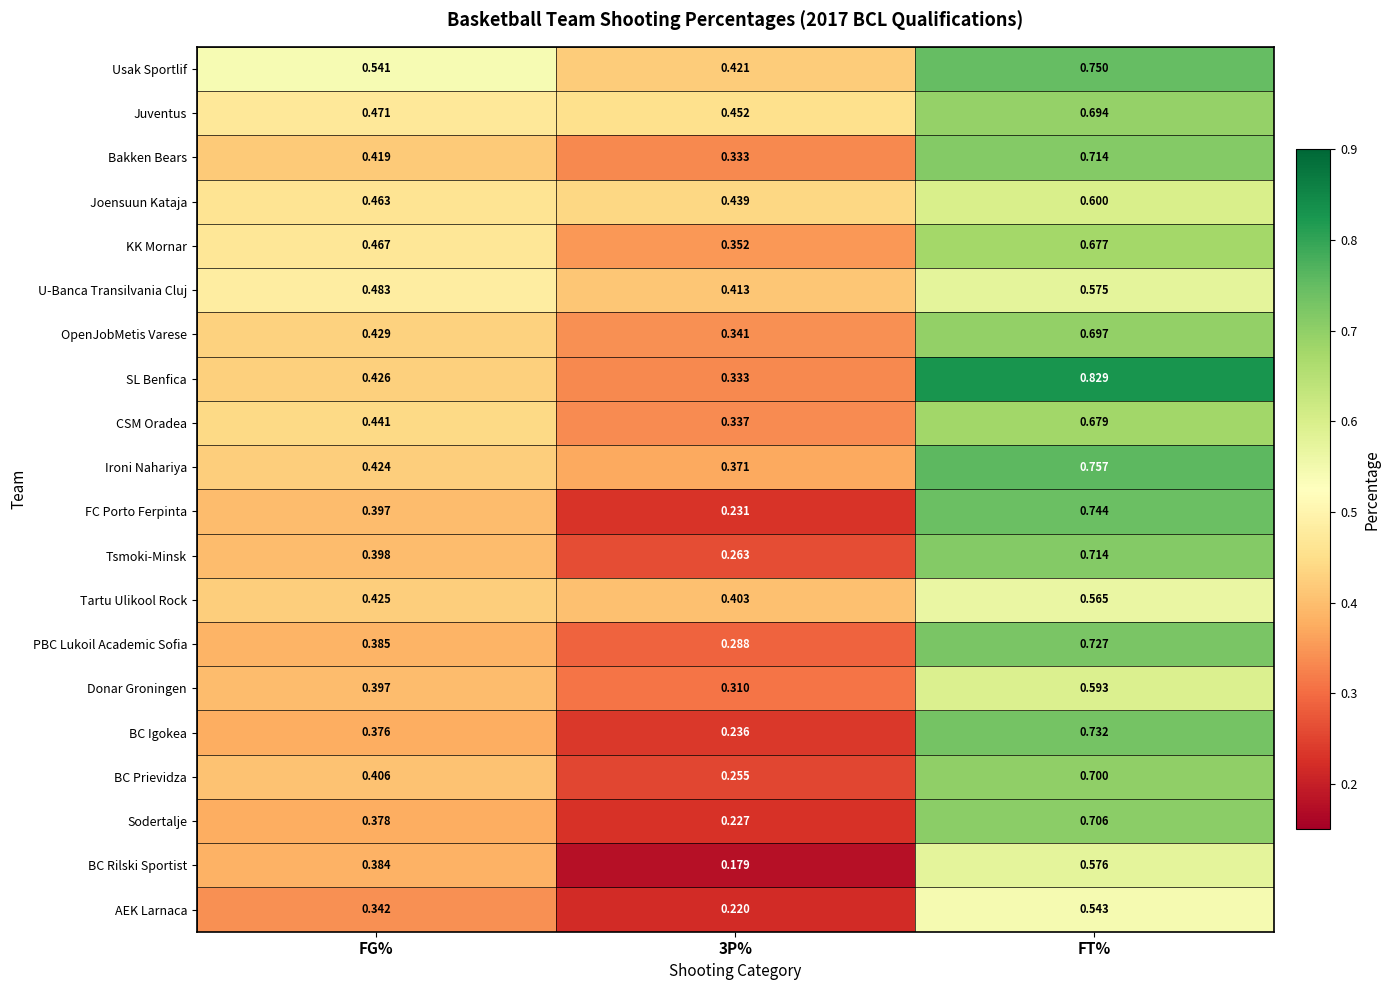

Which series has the widest spread of values?

FC Porto Ferpinta